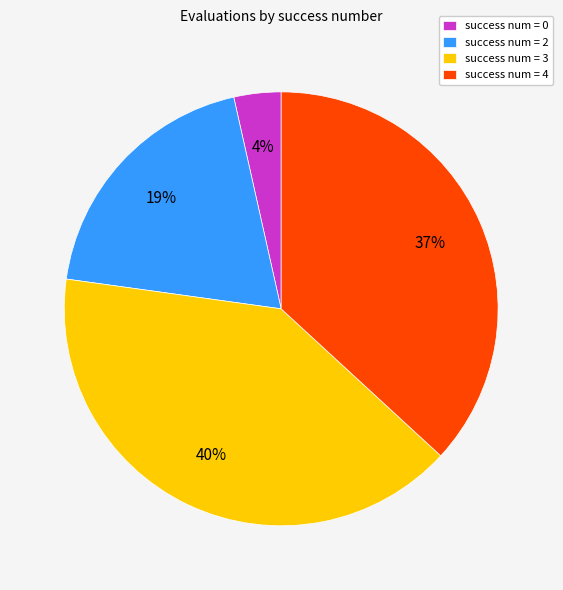

What percentage is the success num = 0 slice, to the nearest percent?

4%